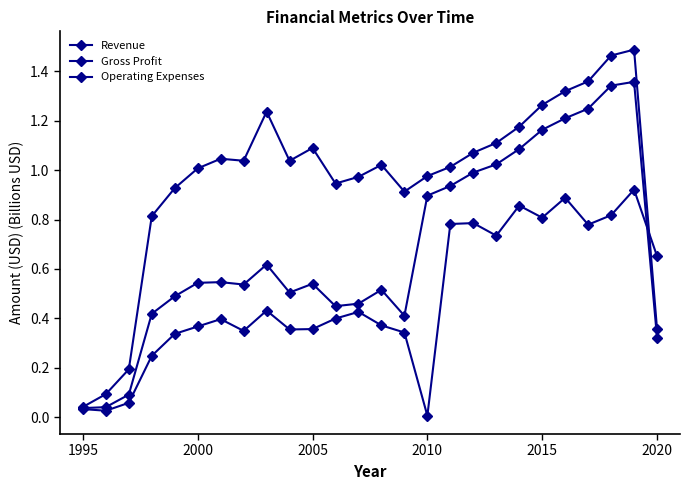

How many data points does each series have?

26